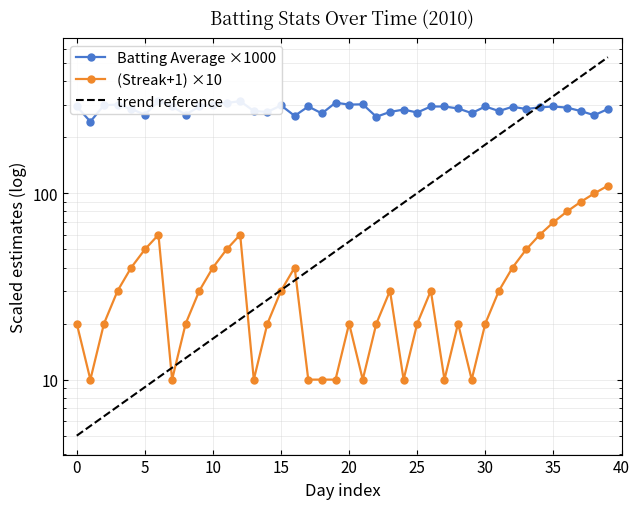

What is the greatest value displayed?

313